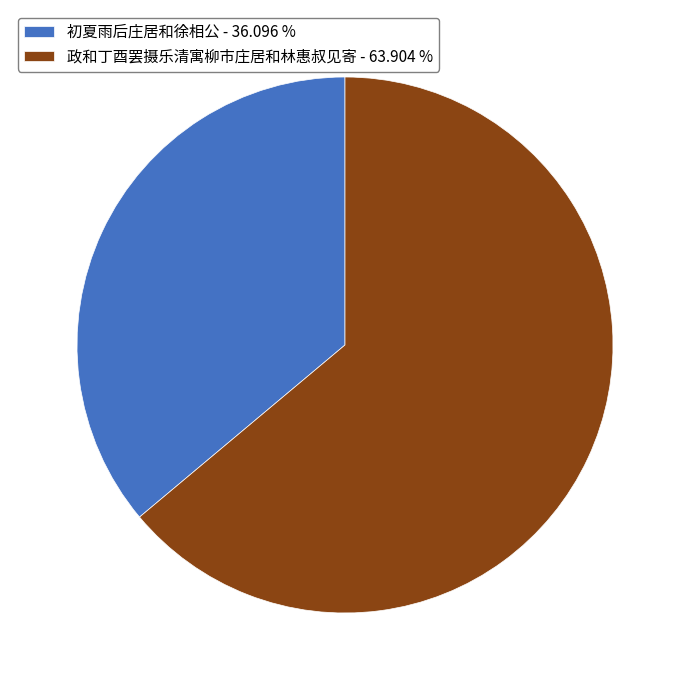

Approximately how many times larger is the value at 政和丁酉罢摄乐清寓柳市庄居和林惠叔见寄 compared to 初夏雨后庄居和徐相公?

1.8